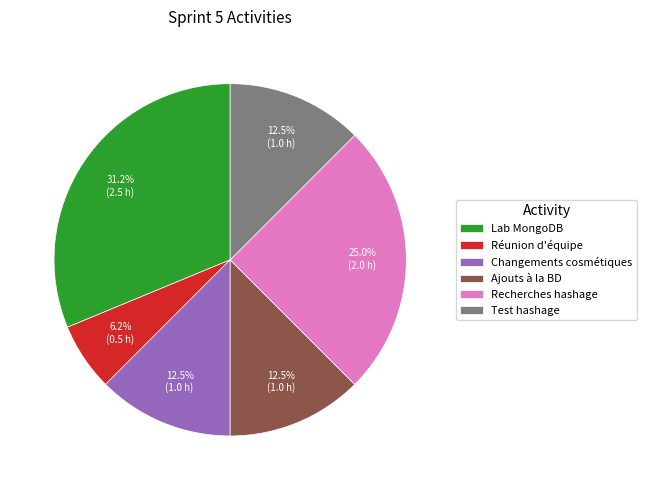

How many slices are in this pie chart?

6